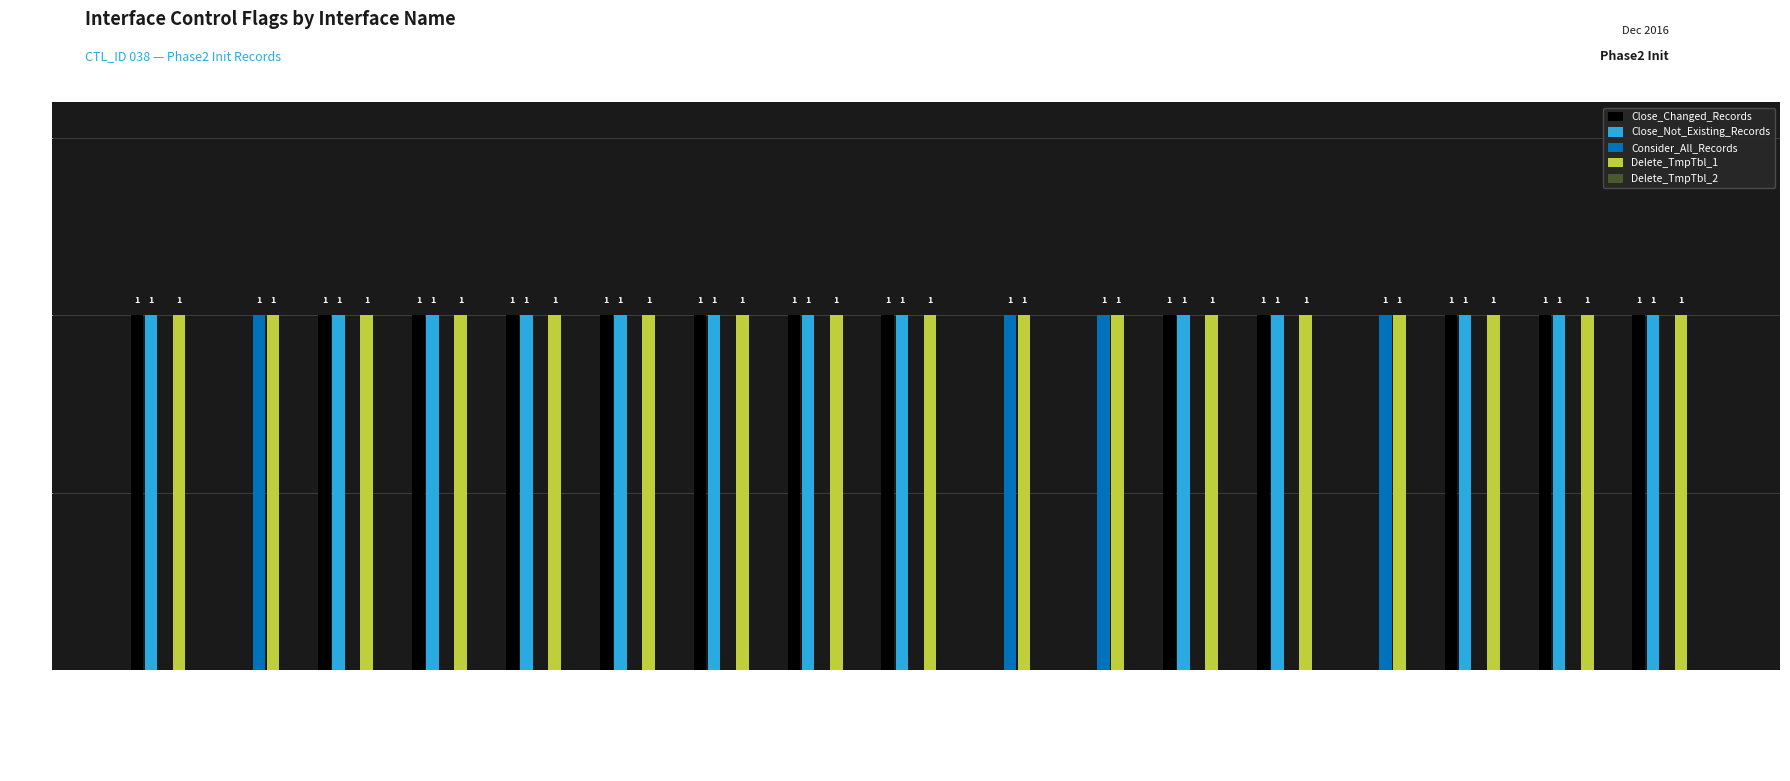

Is it true that Delete_TmpTbl_1 equals 0 at LOCATION?

False